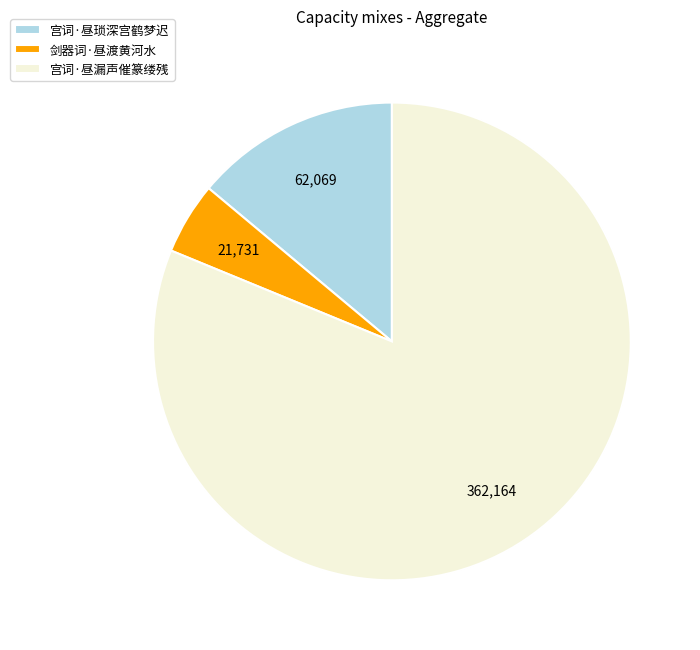

Do 宫词·昼琐深宫鹤梦迟 and 剑器词·昼渡黄河水 together represent more than half of the pie?

No